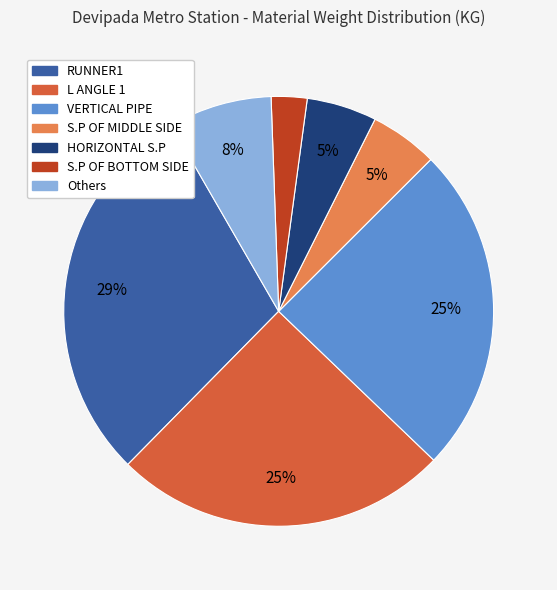

How many segments does this pie chart have?

7